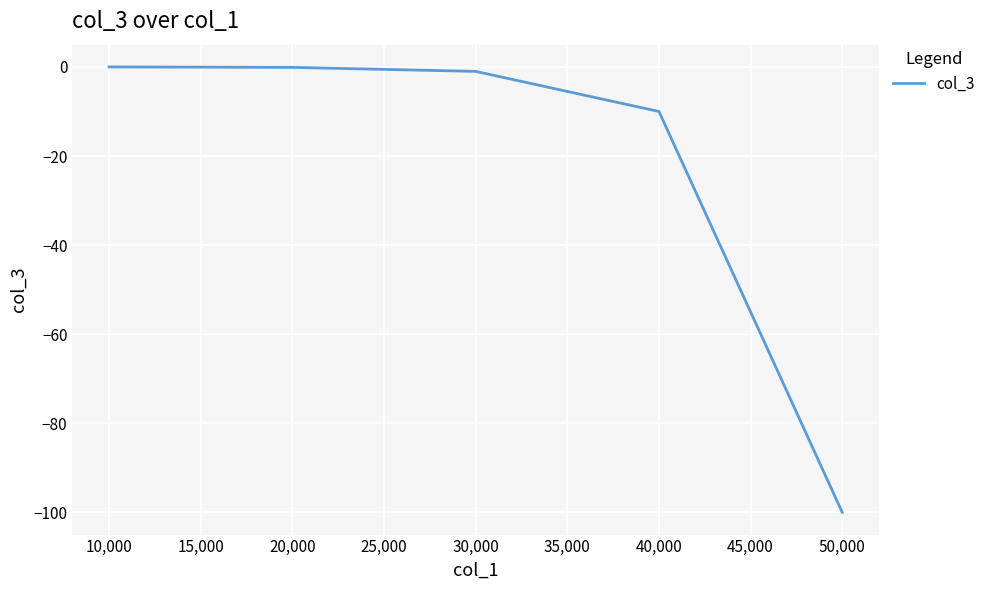

What is the smallest value displayed?

-100.0